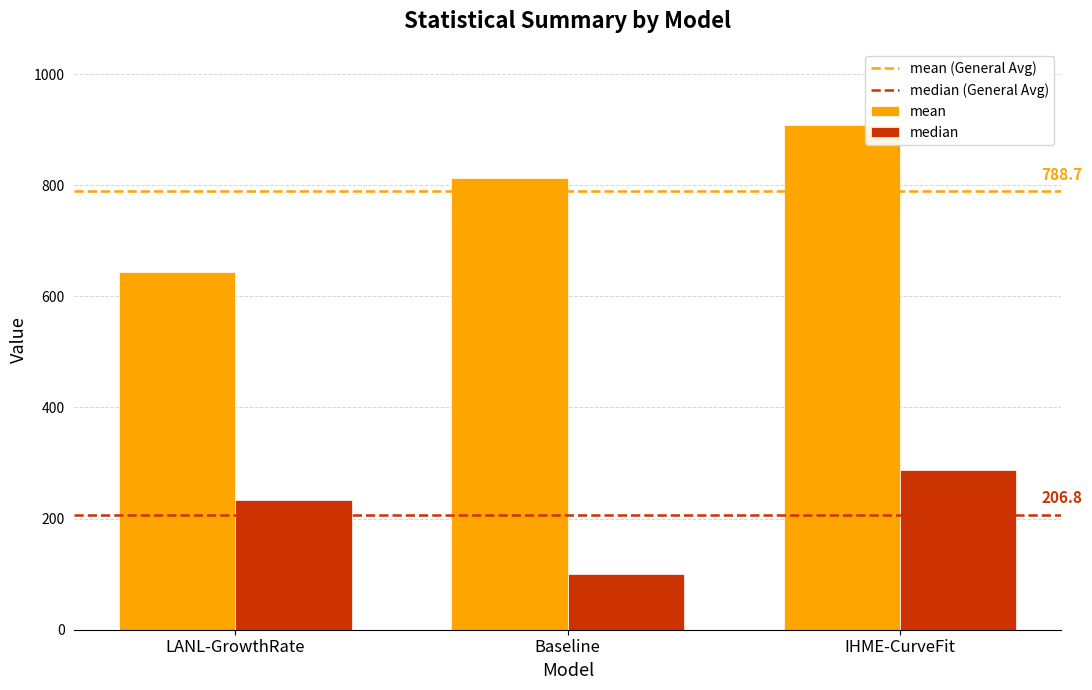

What is the value of the median bar at the 1st from the left?

233.8